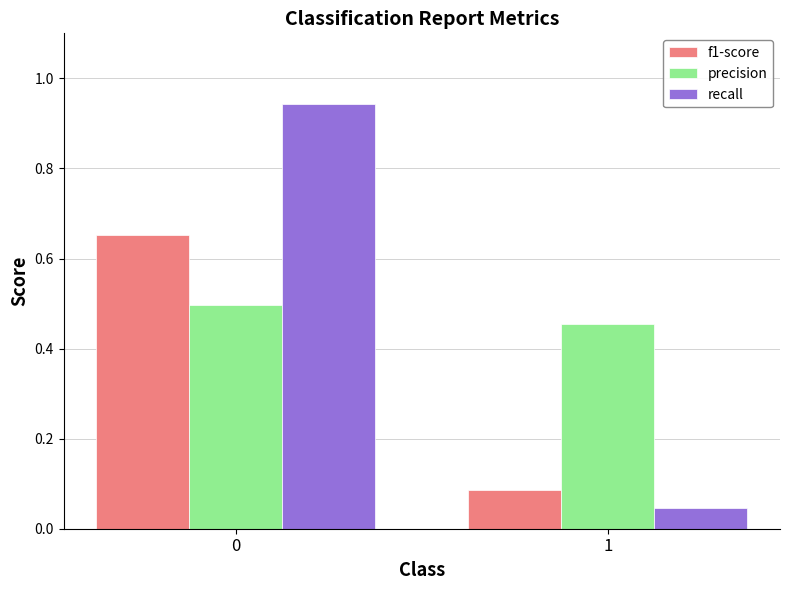

Which series has the largest range (max minus min)?

recall